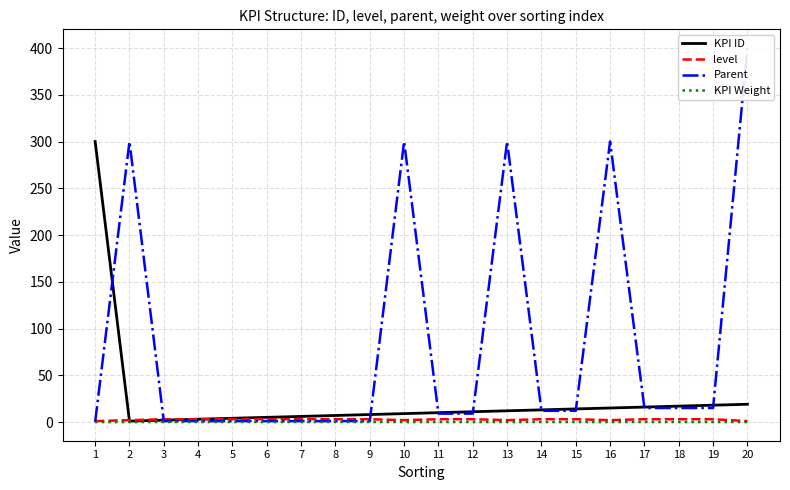

True or false: KPI ID and KPI Weight cross at least once.

False